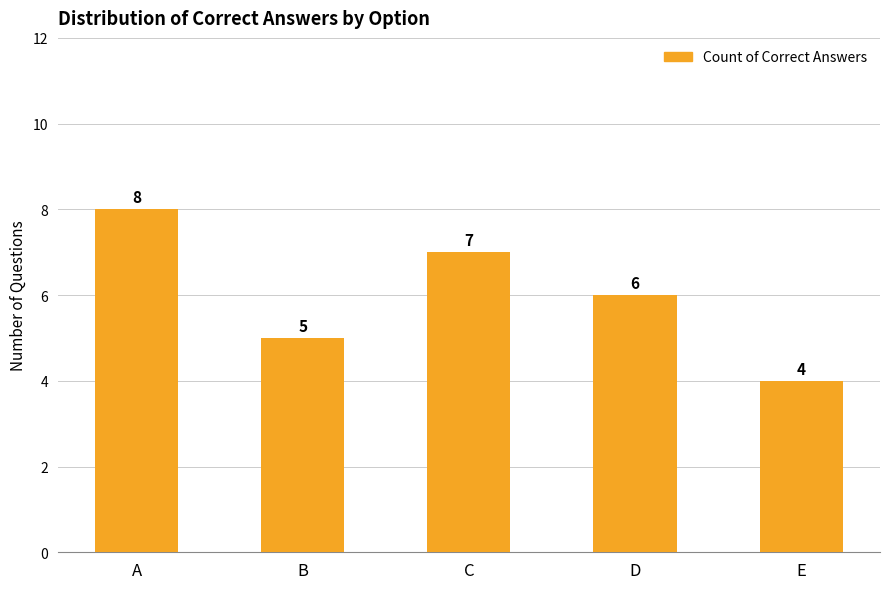

What is the change in value from B to C?

+2